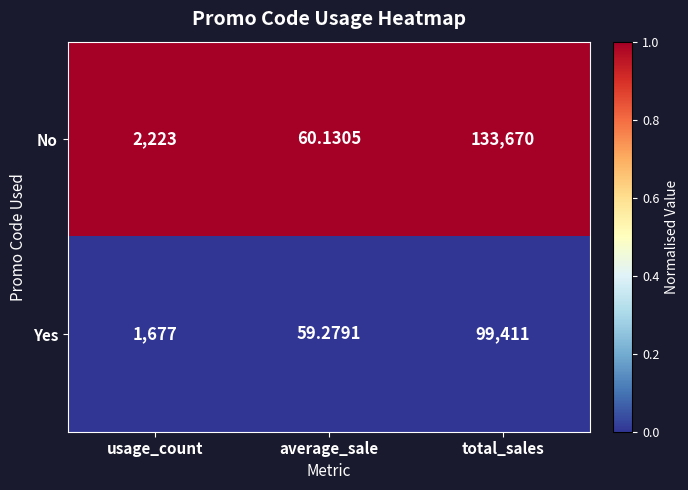

Which series has the largest total across all categories?

No